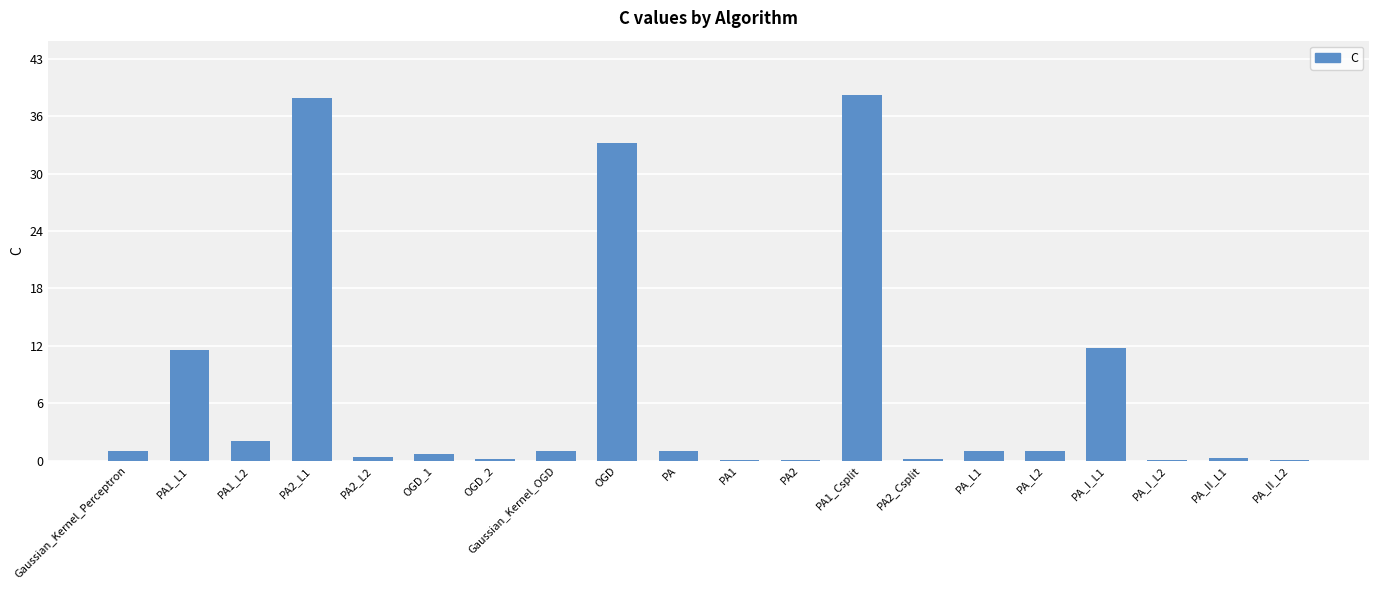

What is the difference between the values at PA1_L2 and PA1_Csplit?

36.7